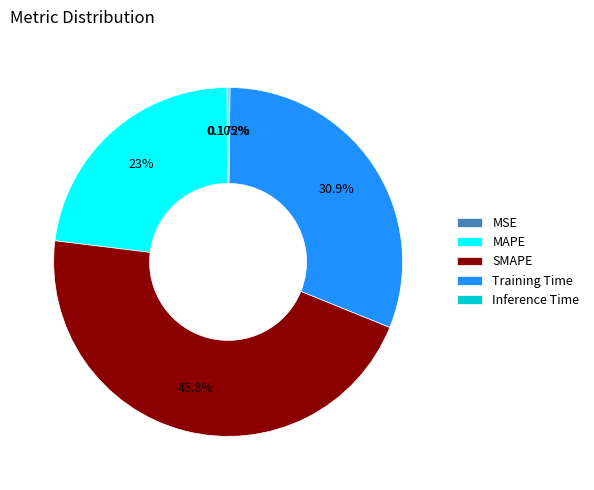

Is there any slice that represents more than half of the pie?

No